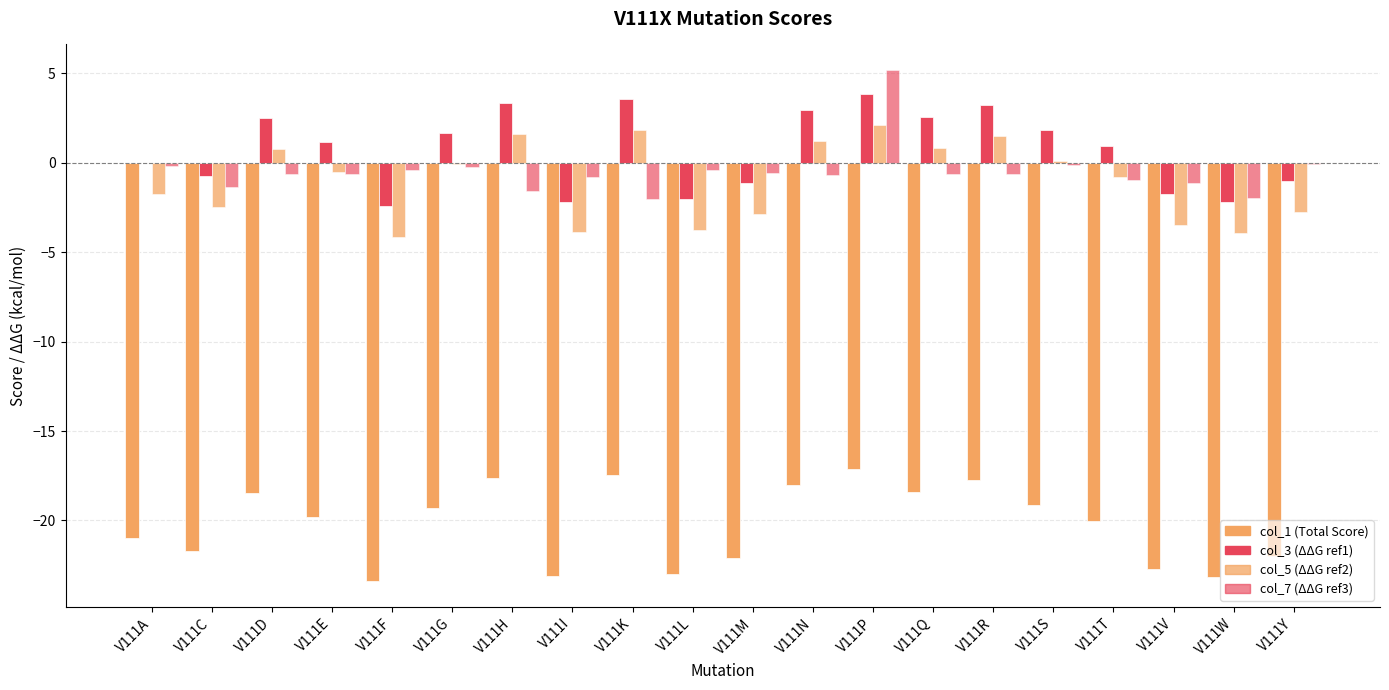

Does the chart contain stacked bars?

No